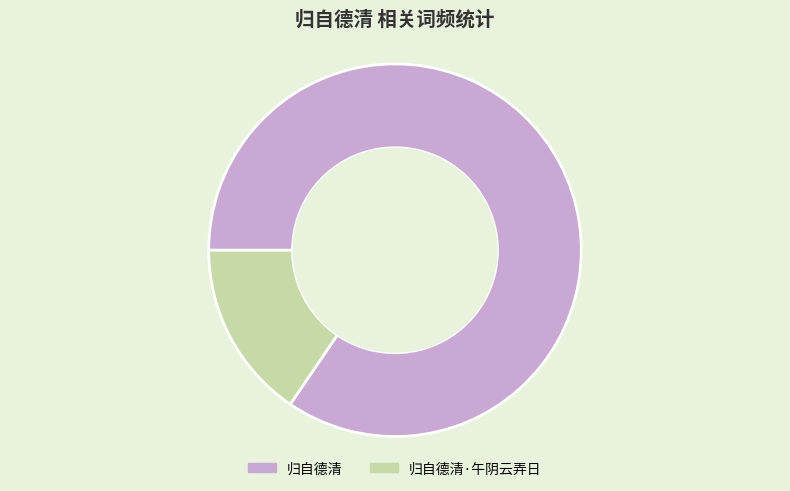

Which has a higher value, 归自德清·午阴云弄日 or 归自德清?

归自德清